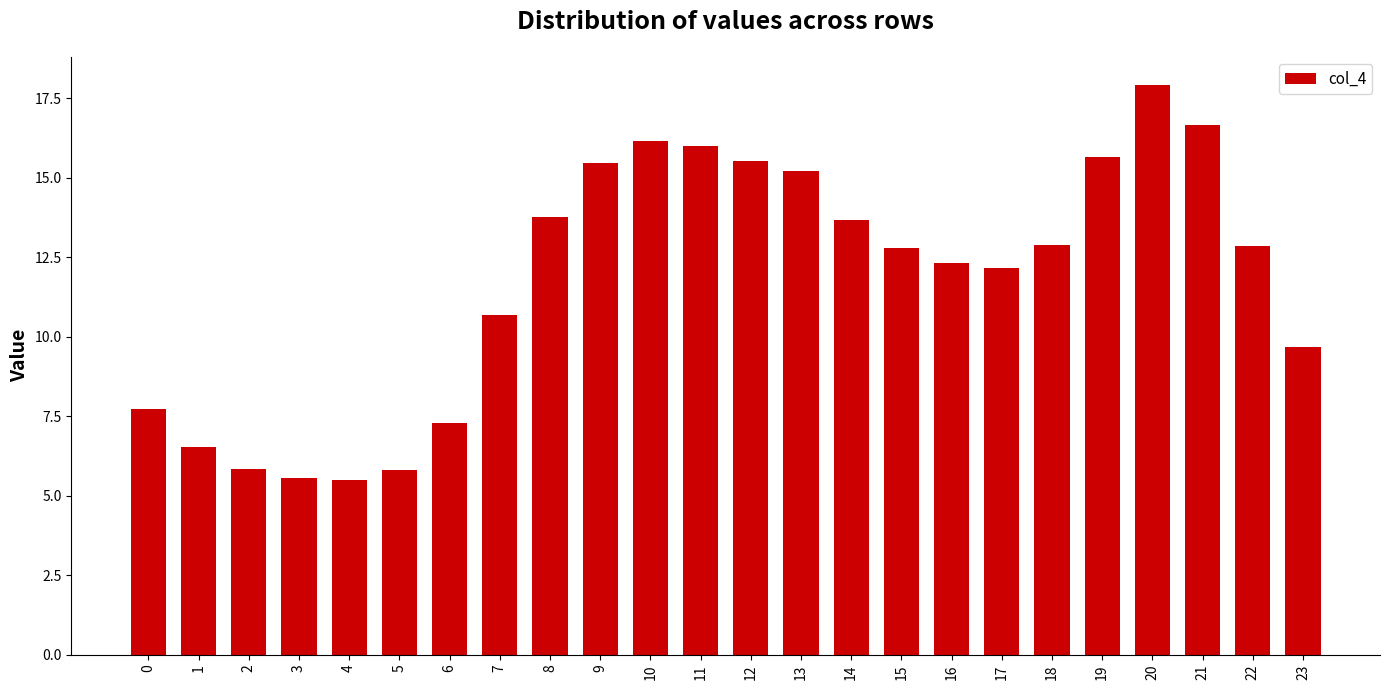

Which has a higher value, 4 or 12?

12